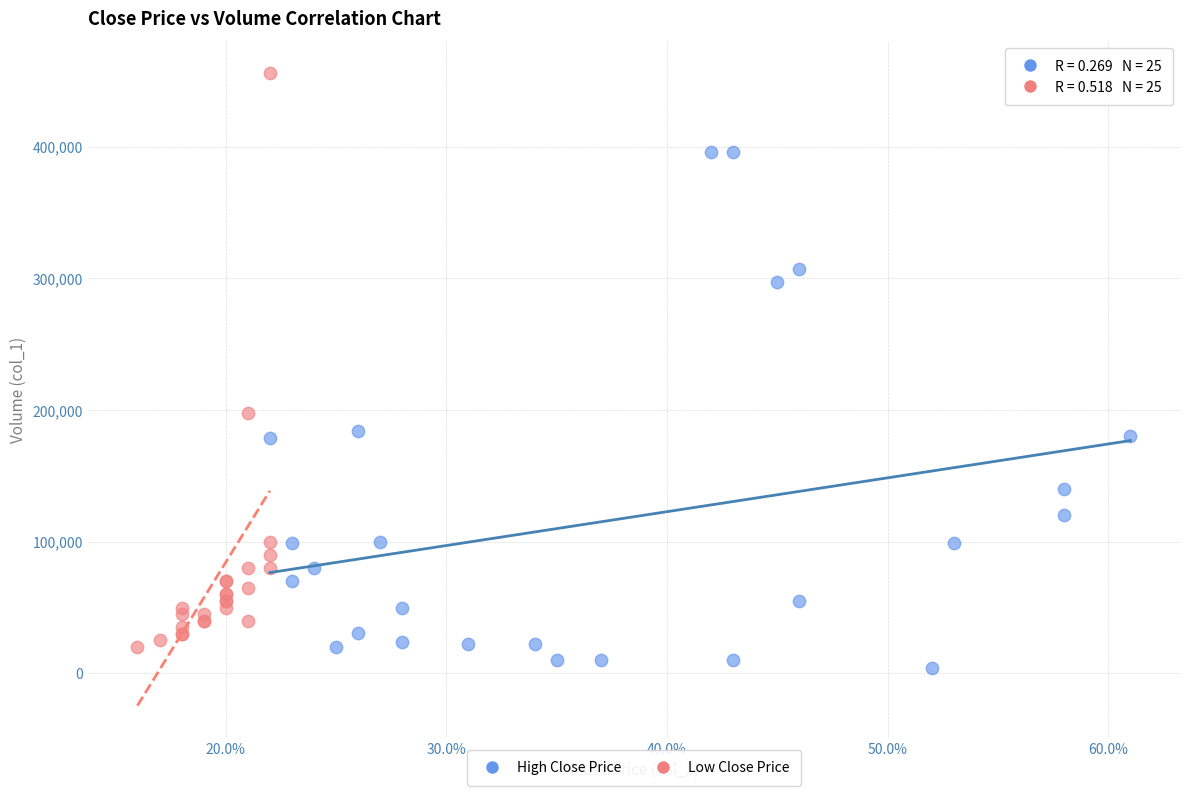

What are all the series names shown in the legend?

High Close Price, Low Close Price